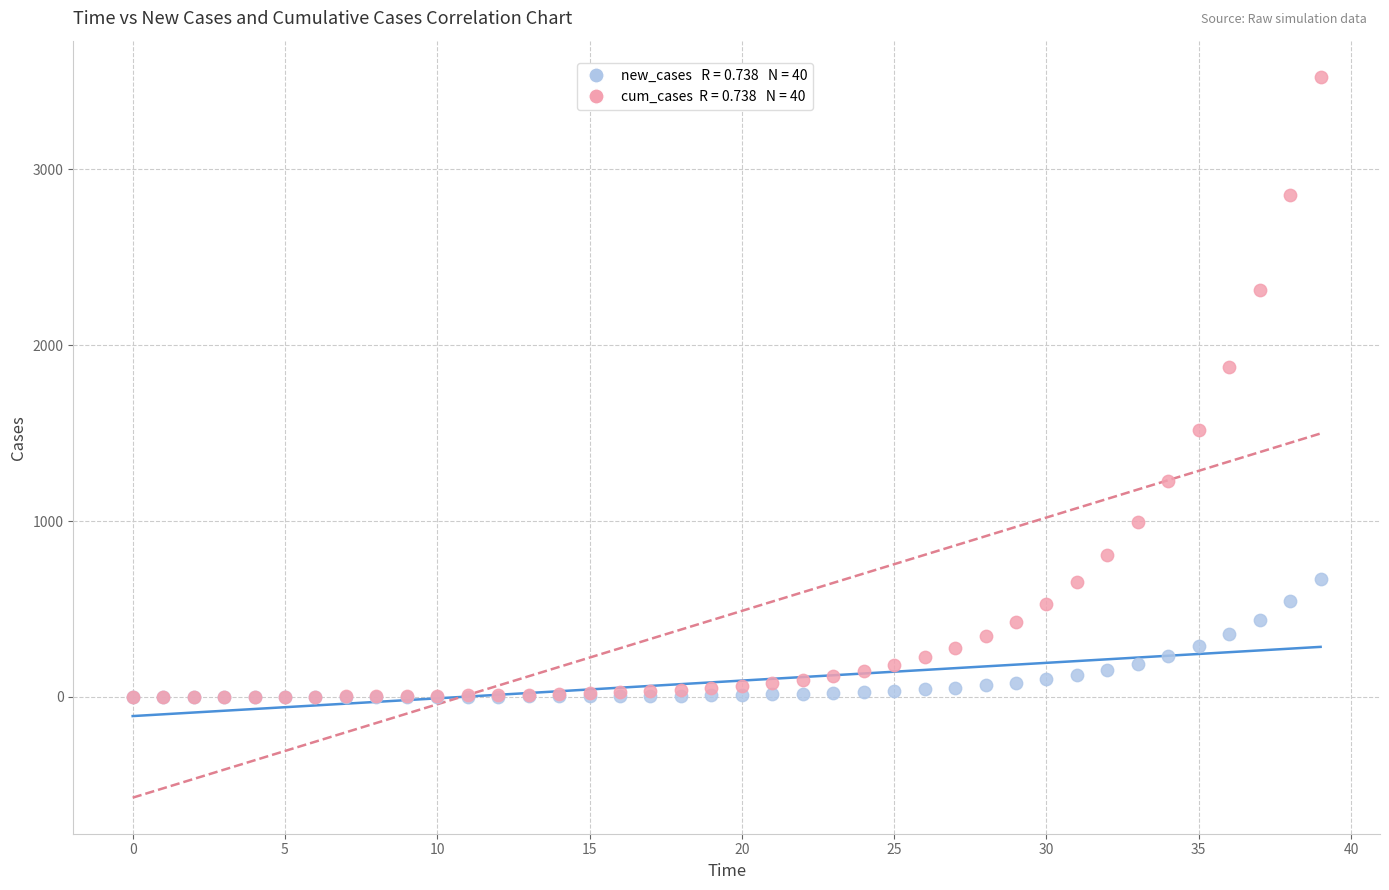

Across all series, what Y value is closest to 1762?

1873.2